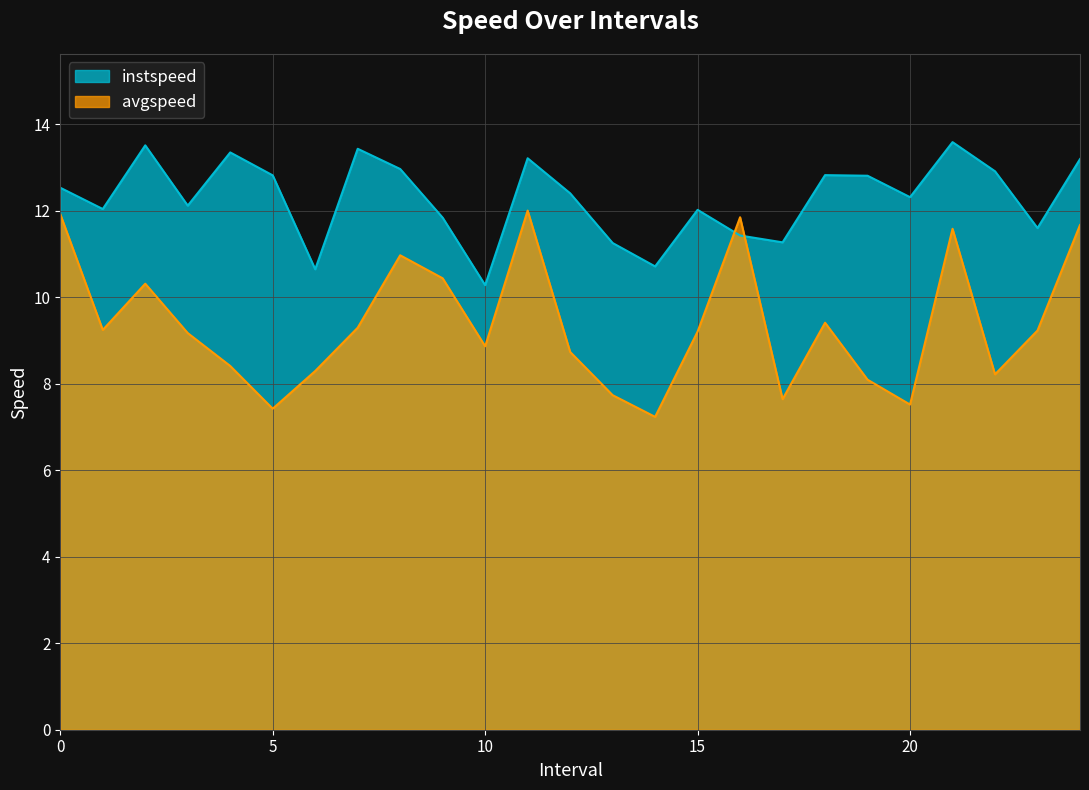

What is the value of the instspeed point at the 3rd from the left?

13.5